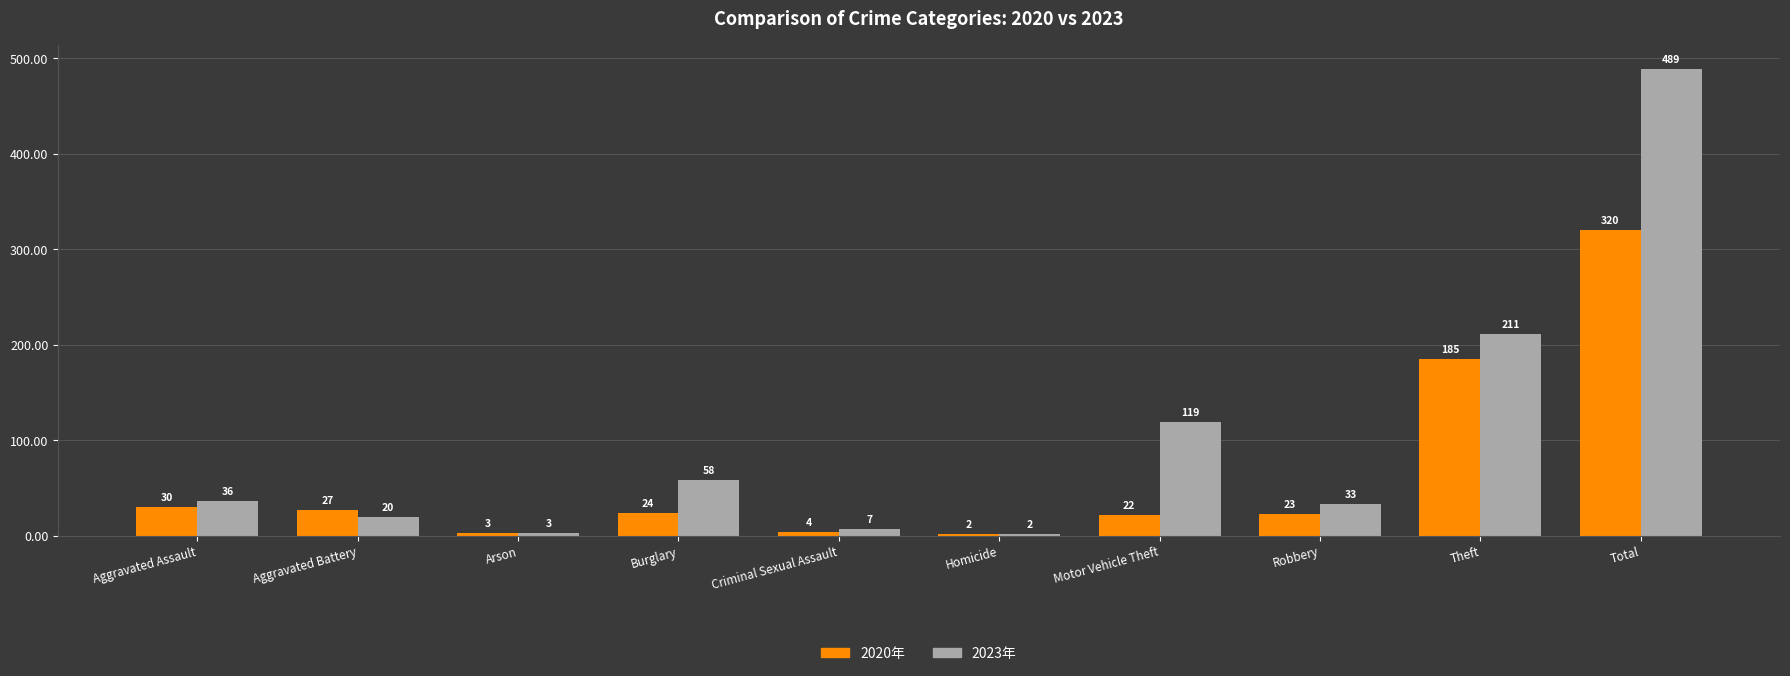

How many groups of bars are there?

10